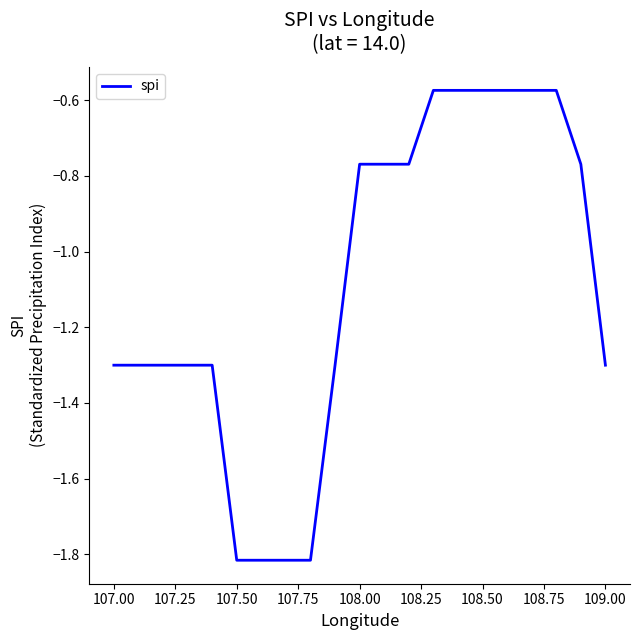

What is the difference between the maximum and minimum values?

1.2